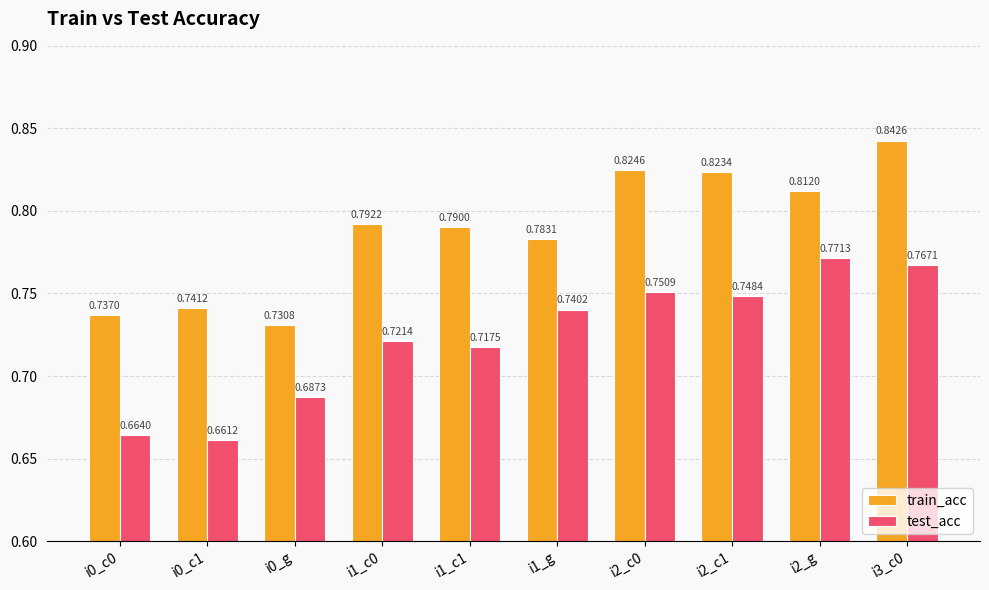

What is the total value across all series at i2_g?

1.6